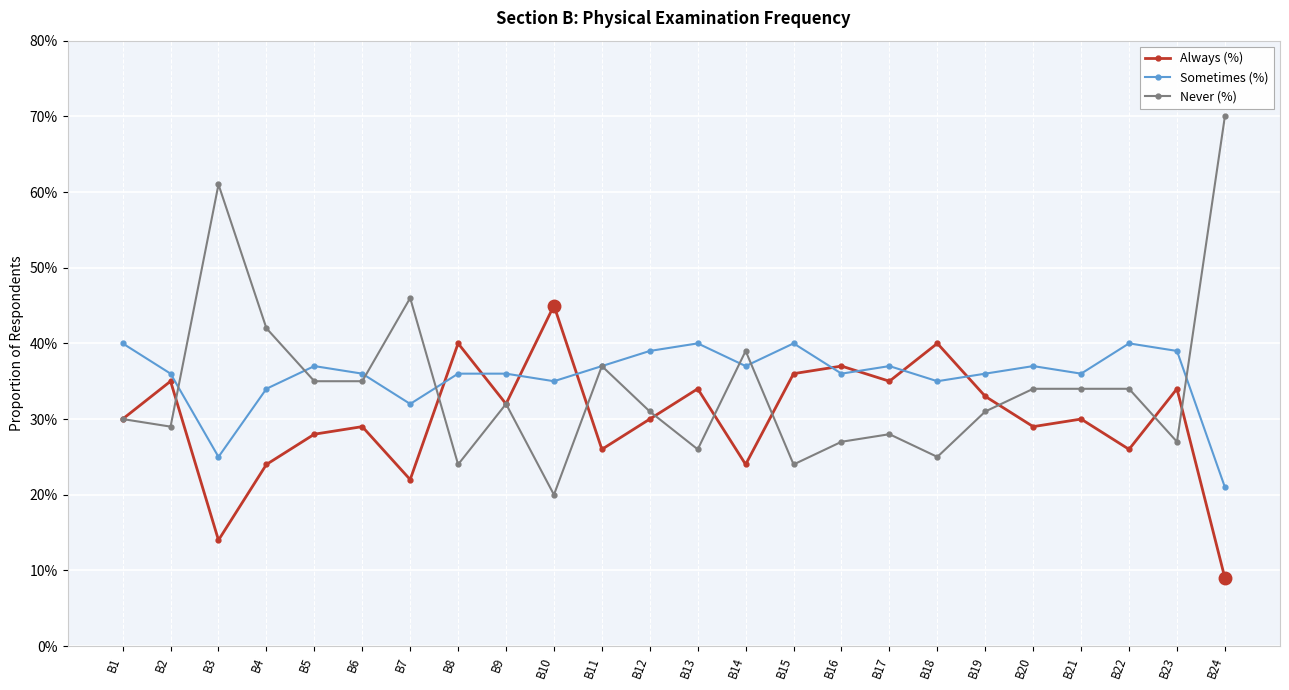

The Never (%) series shows 0.3 at B2. True or false?

True